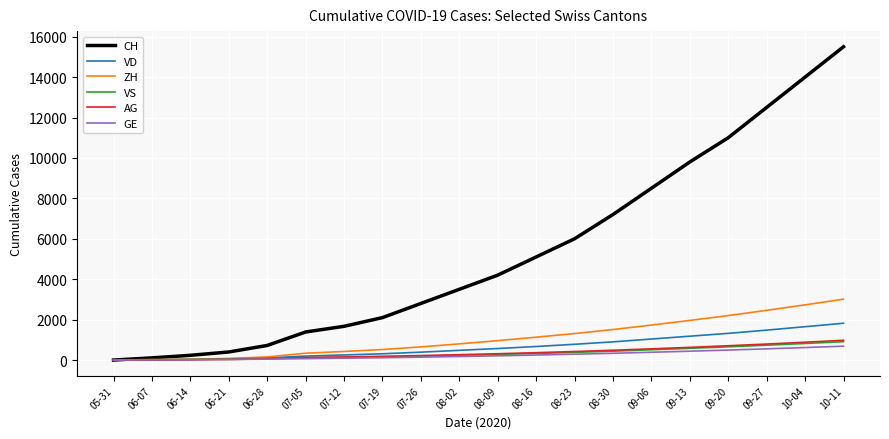

Which series has the largest range (max minus min)?

CH